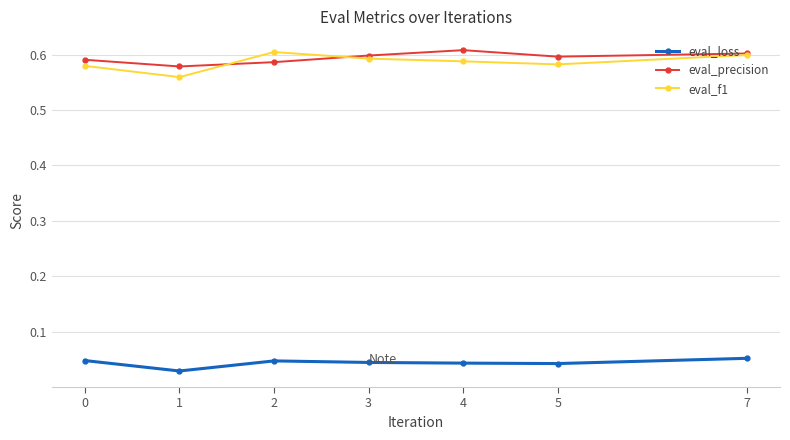

Is it true that eval_f1 equals 0.9 at 5?

False